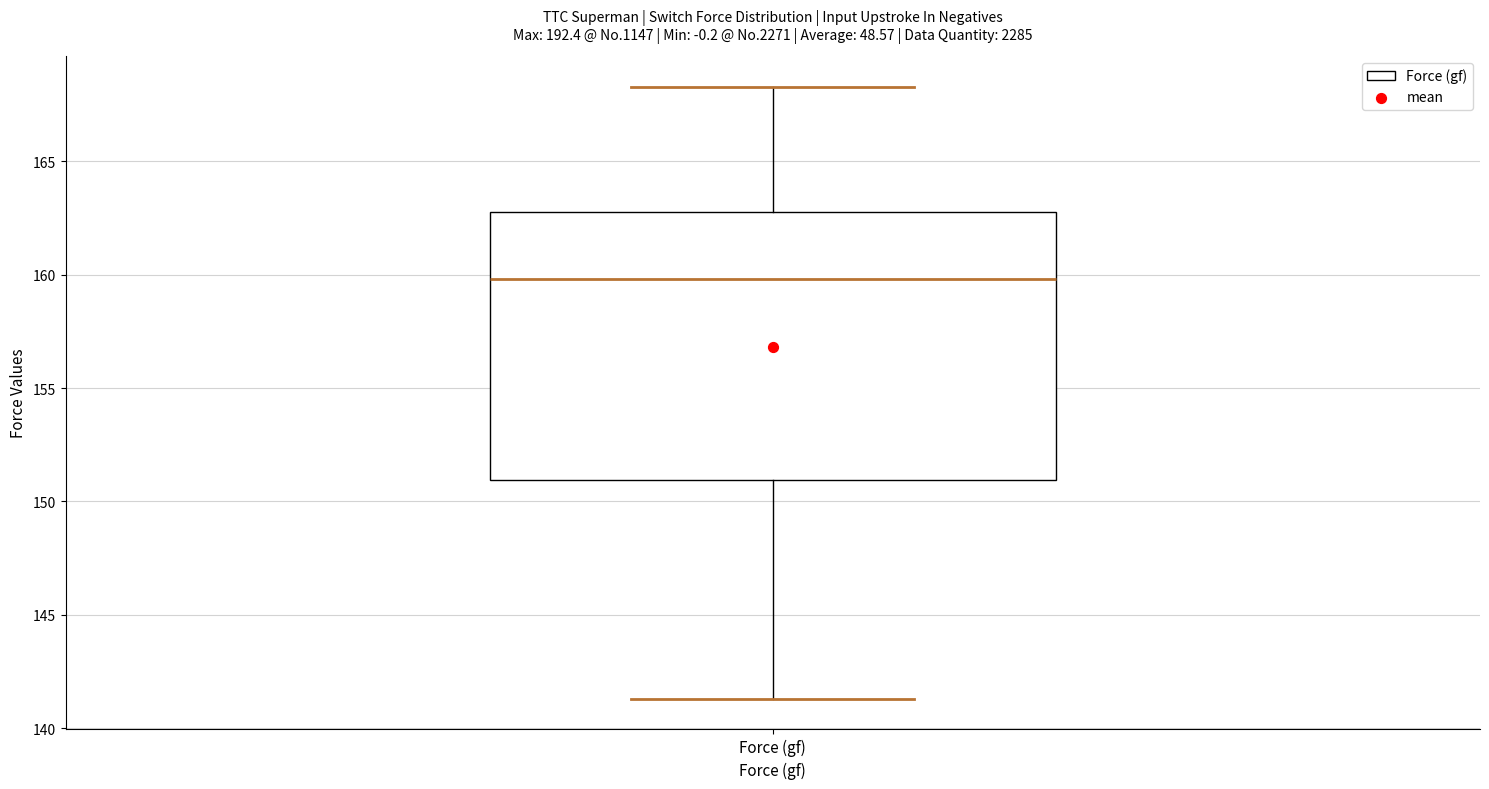

Read this box plot against the y-axis: the position of the median line, the range covered by the box, and the ends of both whiskers. The values are not printed on the chart, so give them approximately, as read against the axis.

median 160.0, box 151.0 to 163.0, whiskers 141.5 to 168.5